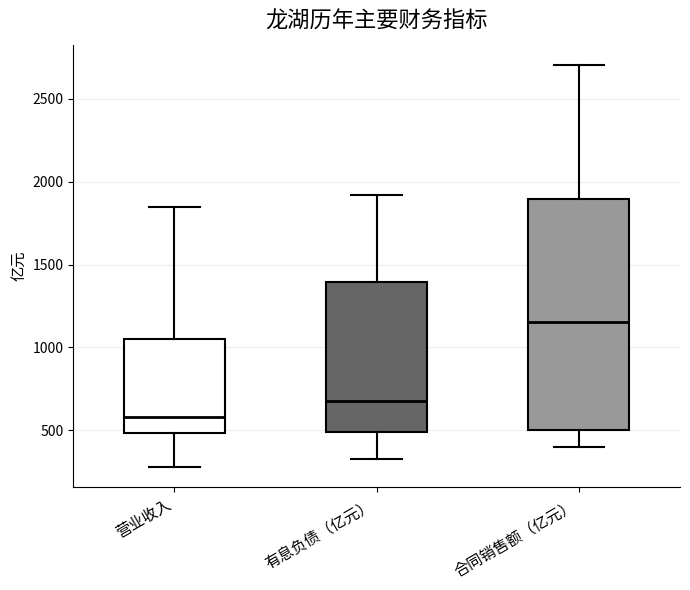

Reading left to right, transcribe this box plot: for each box, give where its median line is, the range the box spans, and where its two whiskers end, as read against the y-axis. The values are not printed on the chart, so give them approximately, as read against the axis.

营业收入: median 600, box 500 to 1050, whiskers 300 to 1850
有息负债（亿元）: median 700, box 500 to 1400, whiskers 350 to 1900
合同销售额（亿元）: median 1150, box 500 to 1900, whiskers 400 to 2700